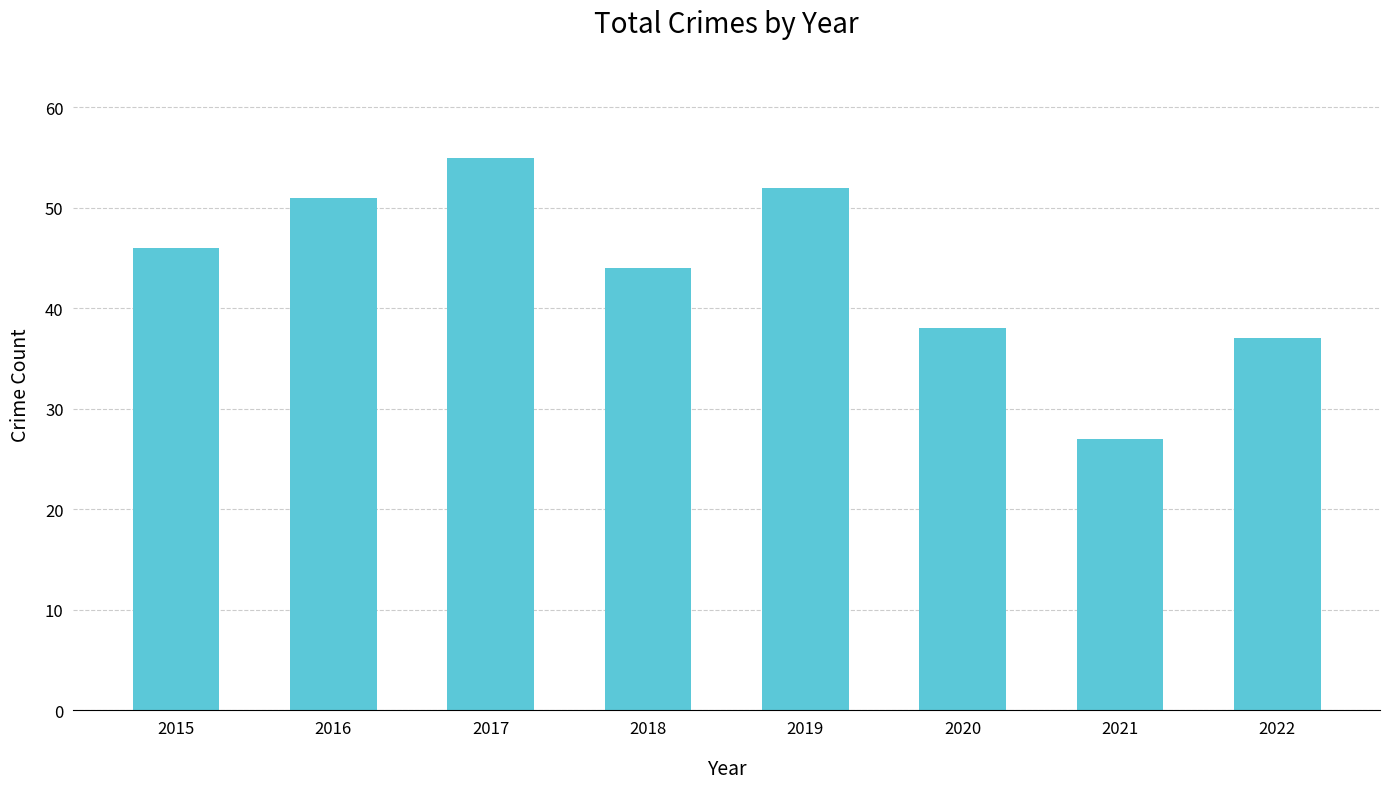

The value at 2019 is 83. True or false?

False